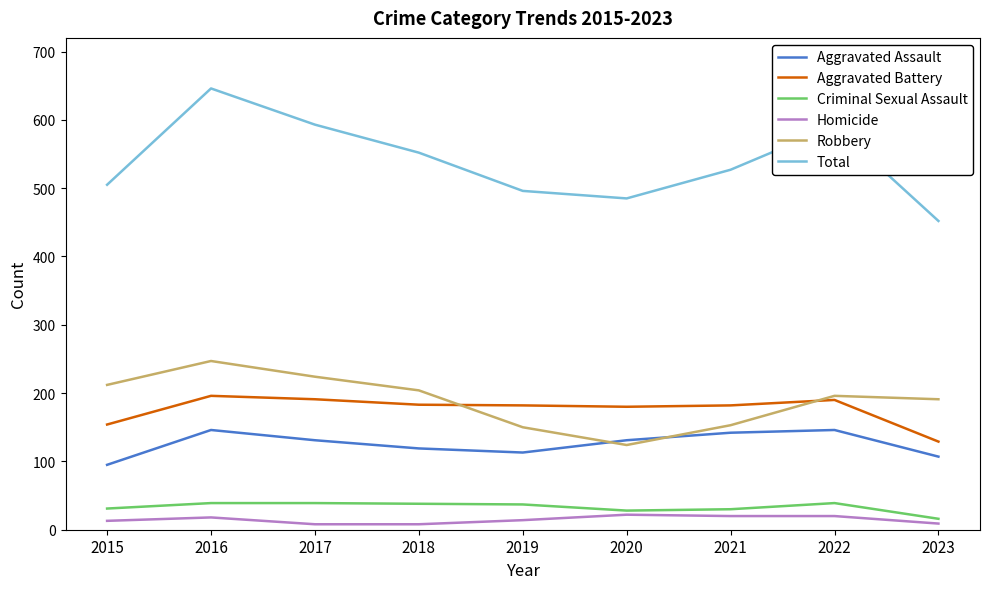

At which category is the sum across all series the highest?

2016